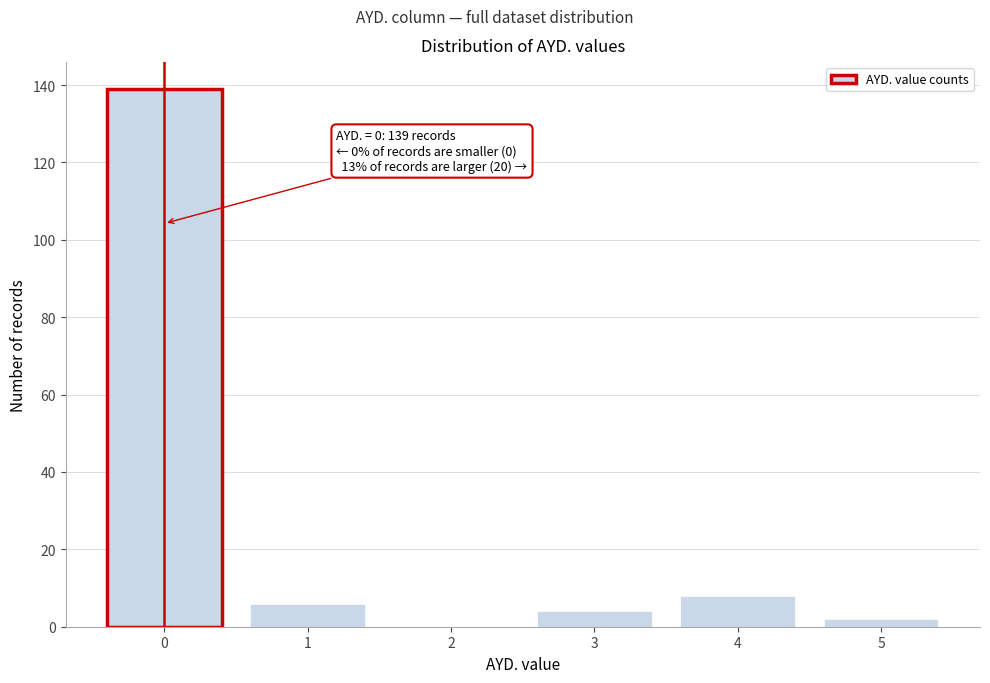

Reading left to right, what are all the values shown in this chart?

0=139	1=6	2=0	3=4	4=8	5=2